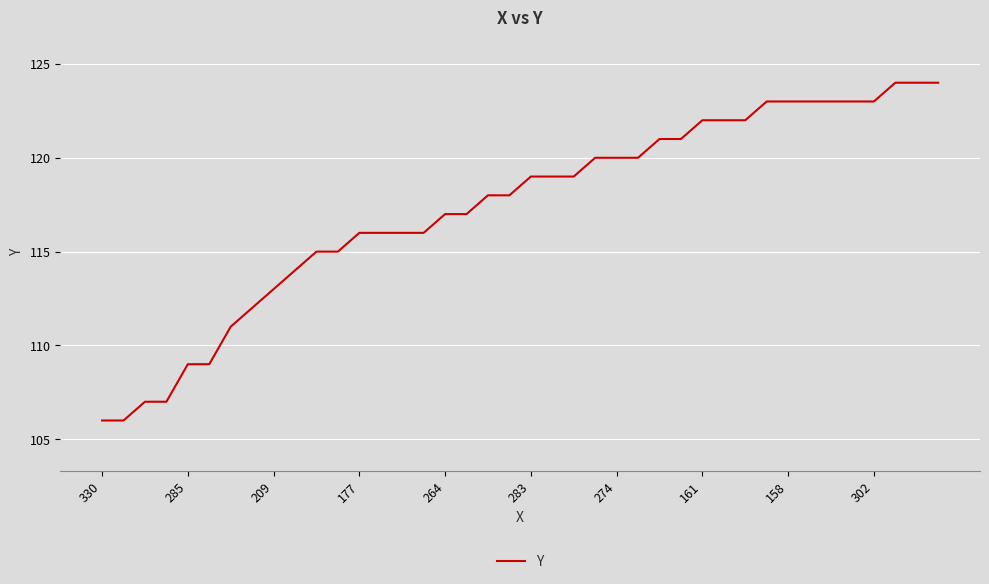

Reading right to left, what are all the values shown in this chart?

124	124	124	123	123	123	123	123	123	122	122	122	121	121	120	120	120	119	119	119	118	118	117	117	116	116	116	116	115	115	114	113	112	111	109	109	107	107	106	106